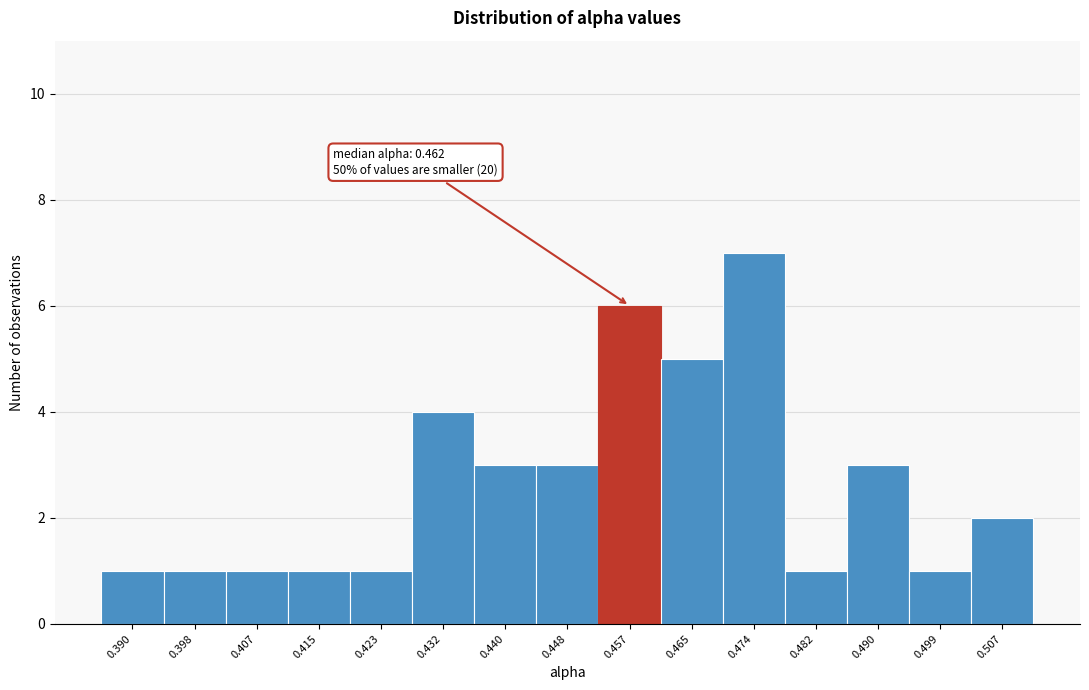

Reading left to right, what are all the values shown in this chart?

1	1	1	1	1	4	3	3	6	5	7	1	3	1	2